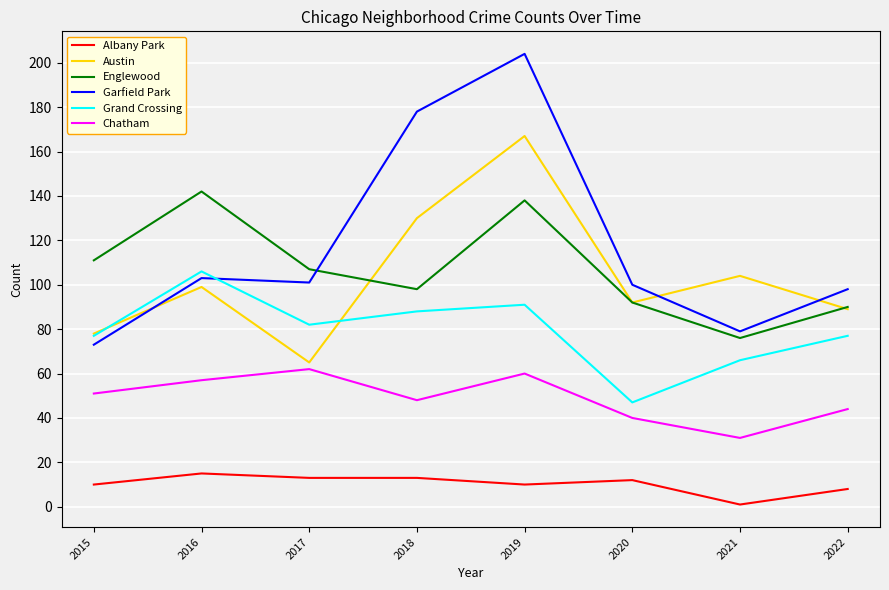

What is the total value across all series at 2015?

400